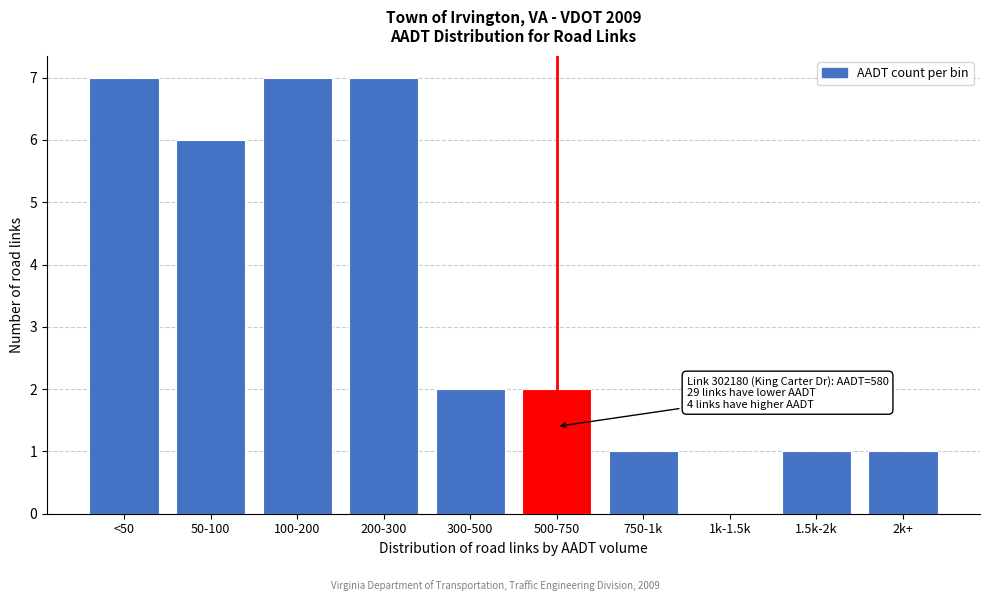

Reading left to right, what are all the values shown in this chart?

<50=7	50-100=6	100-200=7	200-300=7	300-500=2	500-750=2	750-1k=1	1k-1.5k=0	1.5k-2k=1	2k+=1